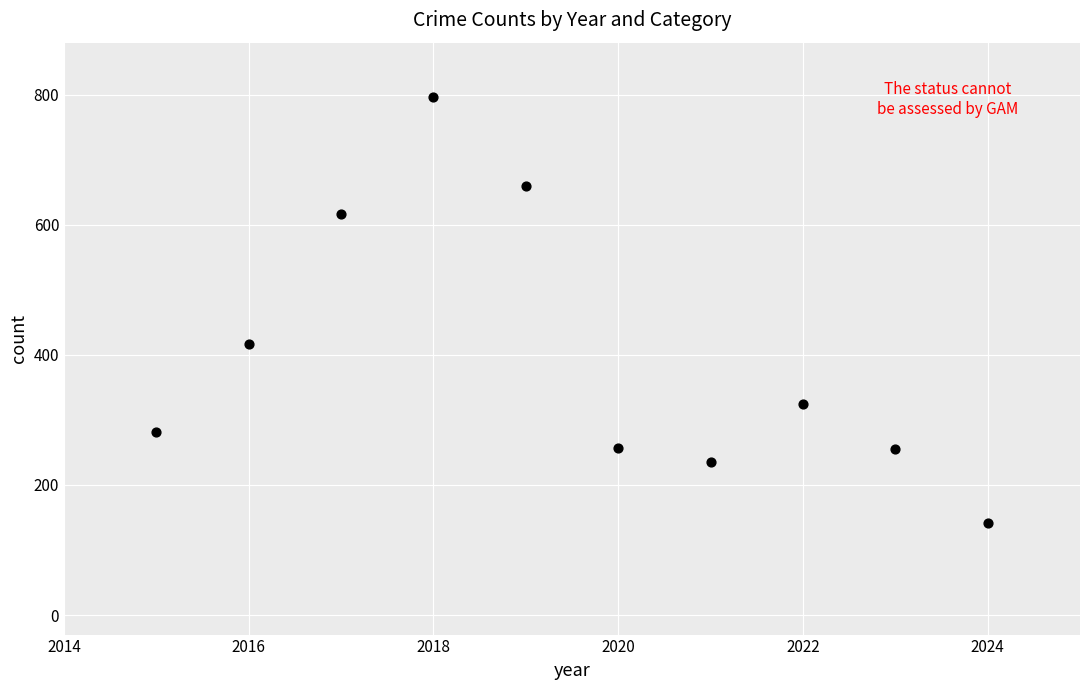

What Y value in the scatter plot is closest to 469?

416